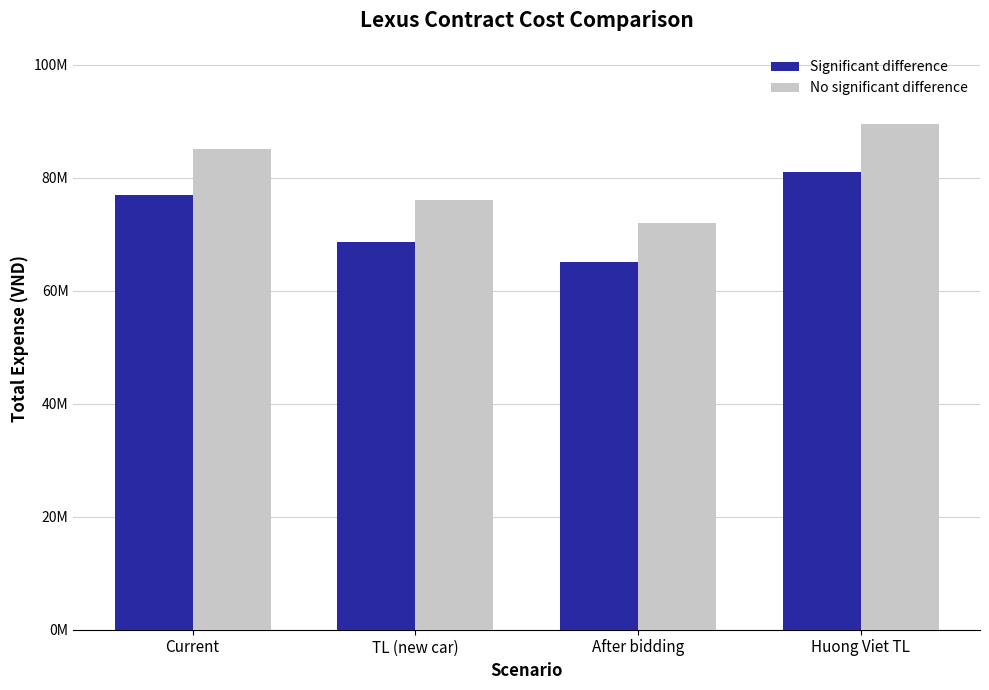

List the series in order of their overall mean, lowest first.

Significant difference, No significant difference